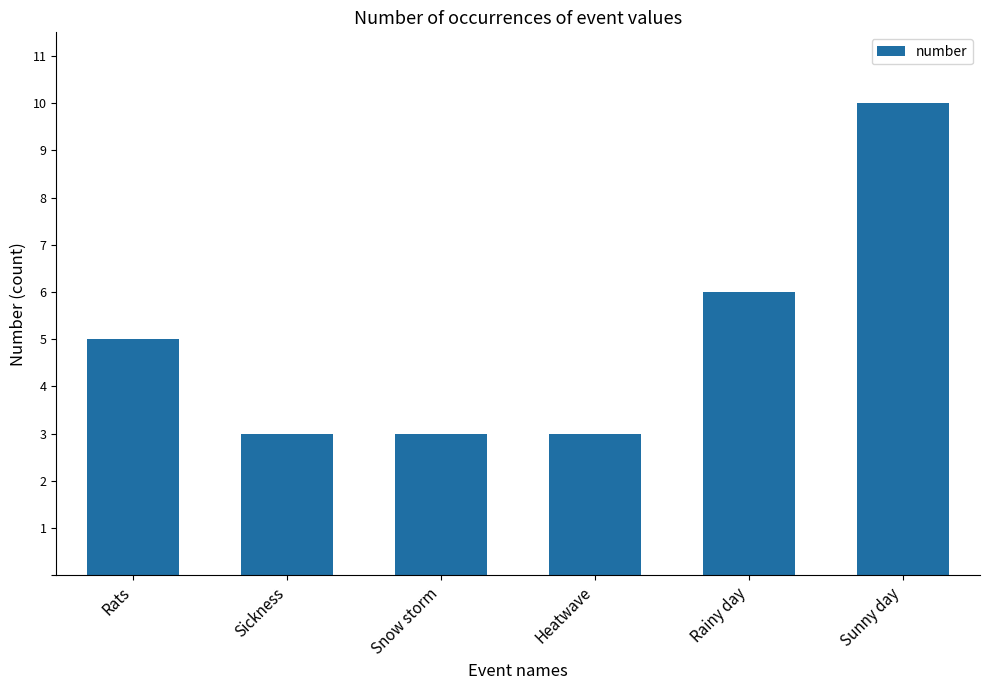

Read the value at Snow storm.

3